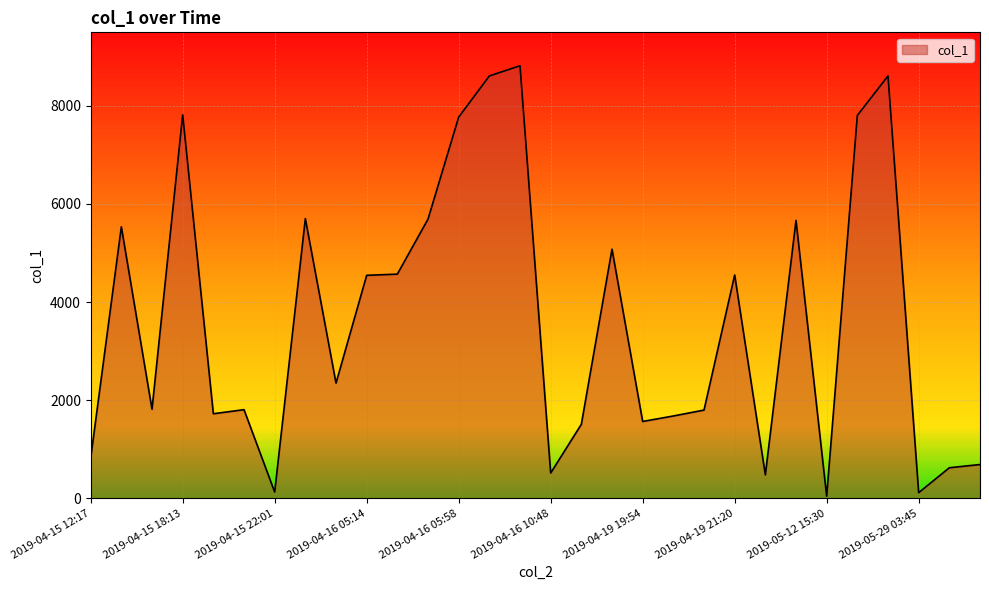

How many lines are shown in the chart?

1